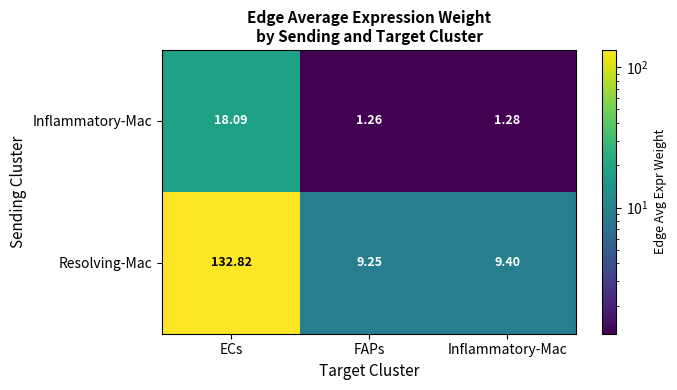

How many data points does each series have?

3